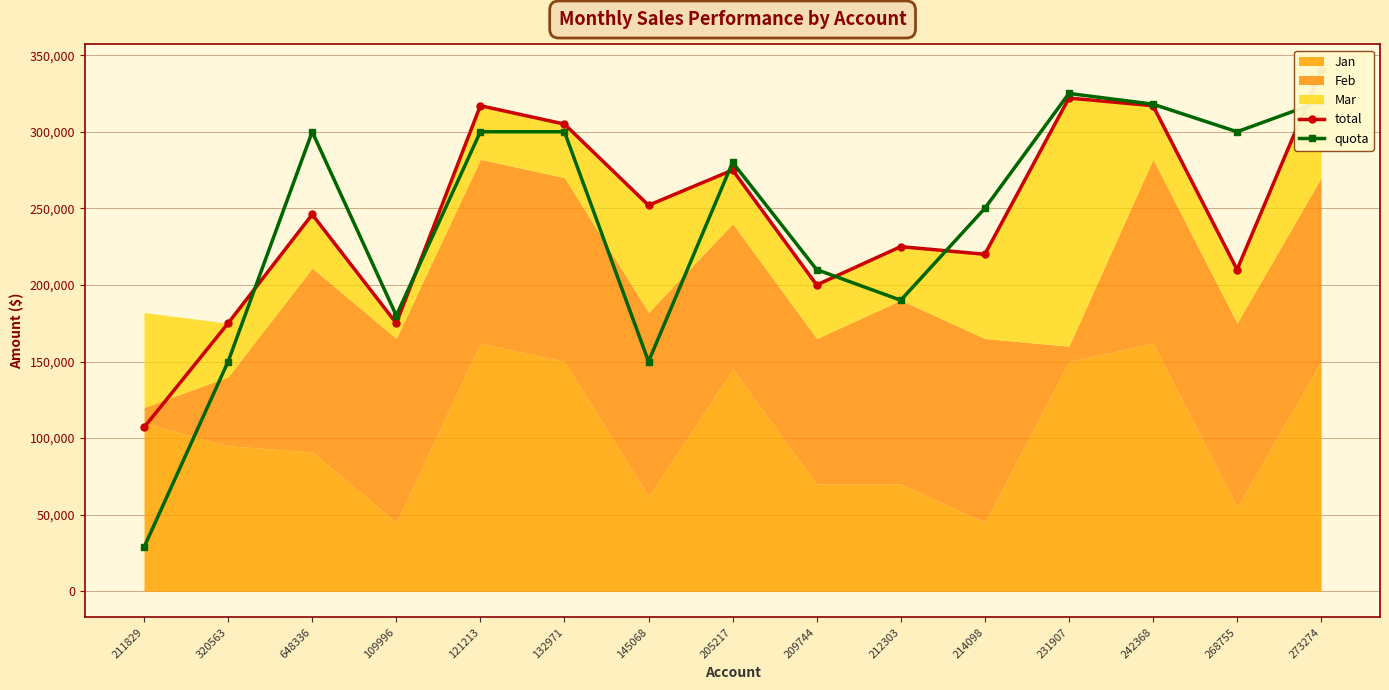

True or false: total and quota intersect in this chart.

True